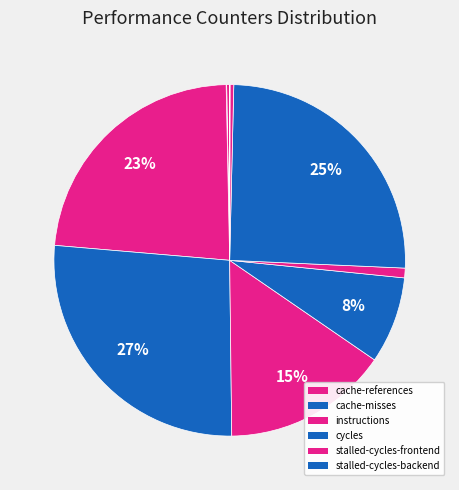

To the nearest percent, what is the average slice percentage?

10%